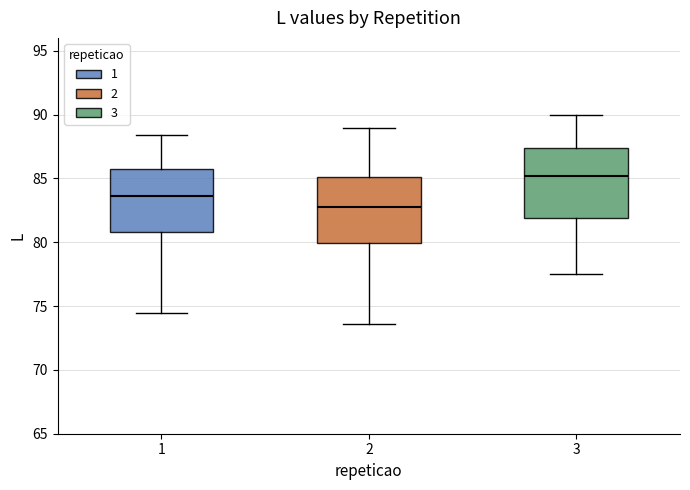

Reading left to right, transcribe this box plot: for each box, give where its median line is, the range the box spans, and where its two whiskers end, as read against the y-axis. The values are not printed on the chart, so give them approximately, as read against the axis.

1: median 83.5, box 81.0 to 85.5, whiskers 74.5 to 88.5
2: median 83.0, box 80.0 to 85.0, whiskers 73.5 to 89.0
3: median 85.0, box 82.0 to 87.5, whiskers 77.5 to 90.0